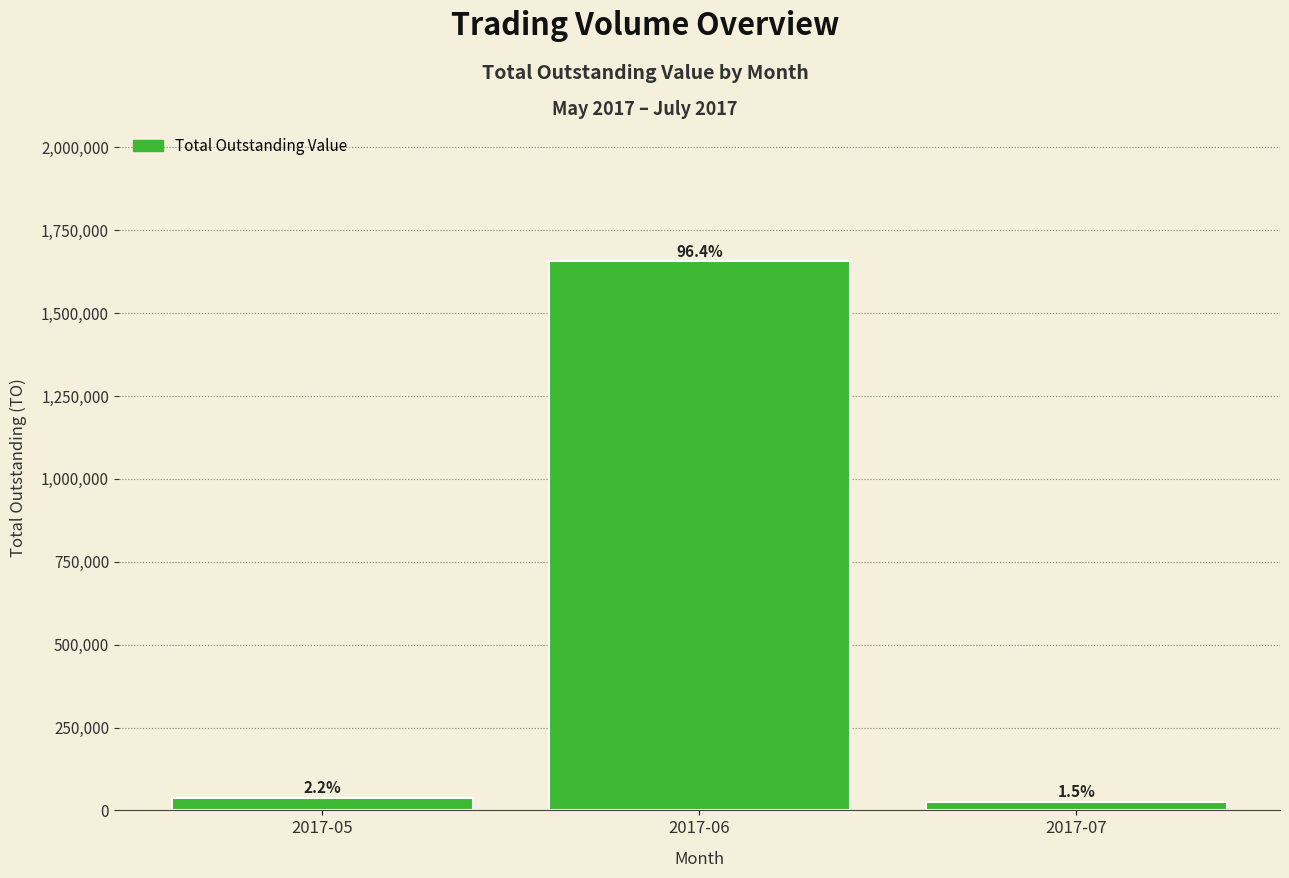

How many bars are there in total?

3